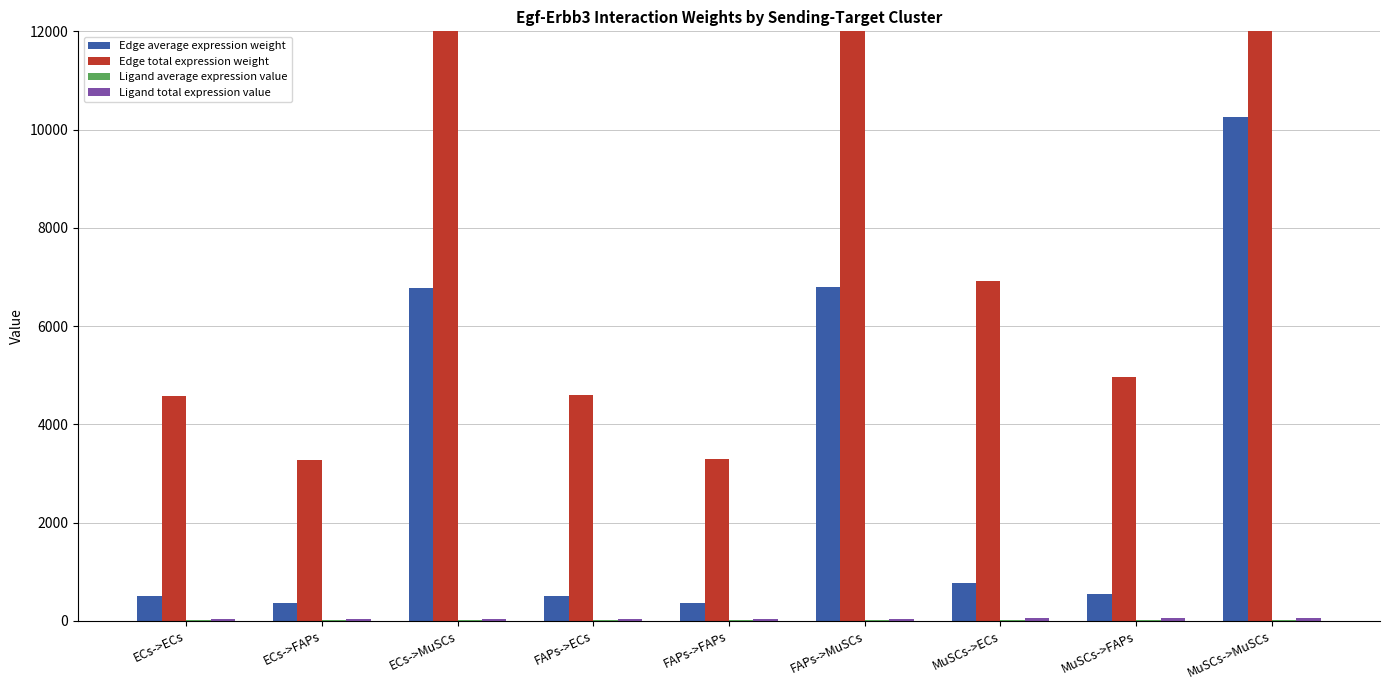

What is the spread (max minus min) of values at ECs->FAPs?

3266.3